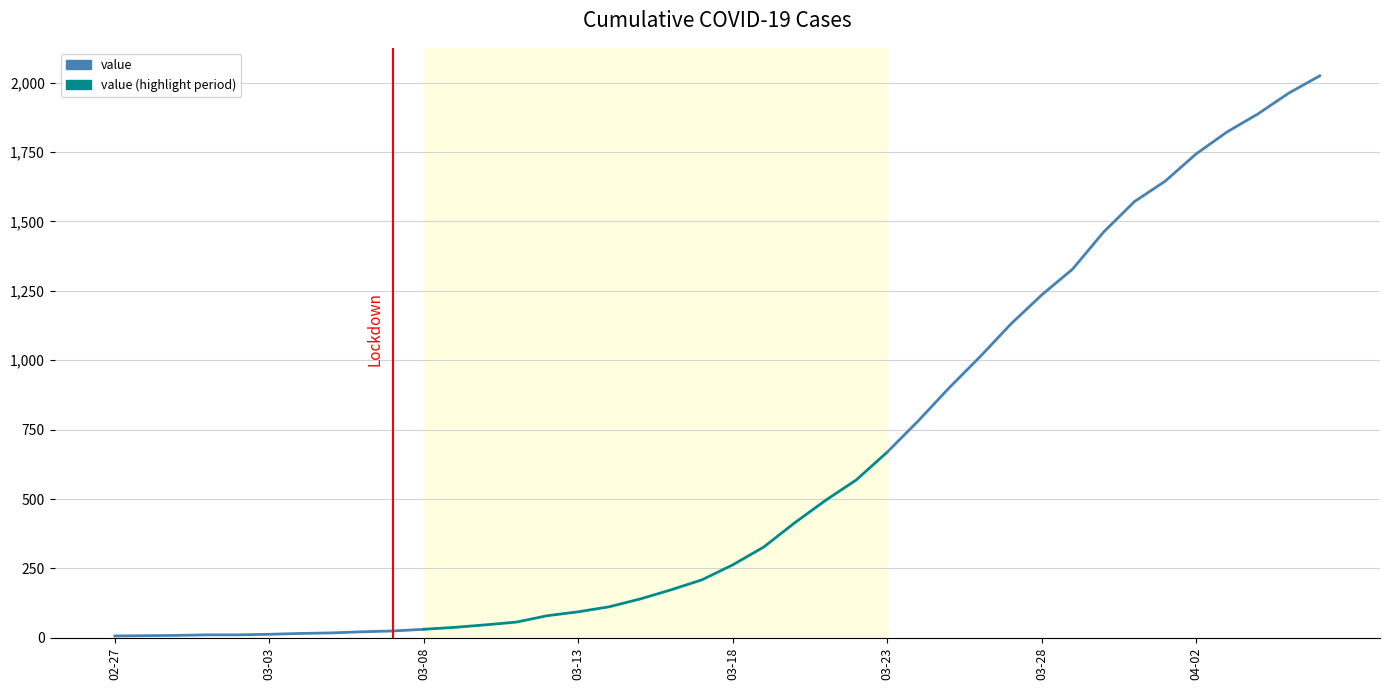

Reading left to right, extract all data points from this chart.

2020-02-27=7	2020-02-28=8	2020-02-29=9	2020-03-01=11	2020-03-02=11	2020-03-03=13	2020-03-04=16	2020-03-05=18	2020-03-06=22	2020-03-07=25	2020-03-08=31	2020-03-09=38	2020-03-10=47	2020-03-11=57	2020-03-12=80	2020-03-13=94	2020-03-14=112	2020-03-15=140	2020-03-16=173	2020-03-17=209	2020-03-18=263	2020-03-19=327	2020-03-20=414	2020-03-21=495	2020-03-22=569	2020-03-23=669	2020-03-24=781	2020-03-25=900	2020-03-26=1012	2020-03-27=1130	2020-03-28=1235	2020-03-29=1328	2020-03-30=1461	2020-03-31=1571	2020-04-01=1645	2020-04-02=1743	2020-04-03=1822	2020-04-04=1887	2020-04-05=1962	2020-04-06=2024